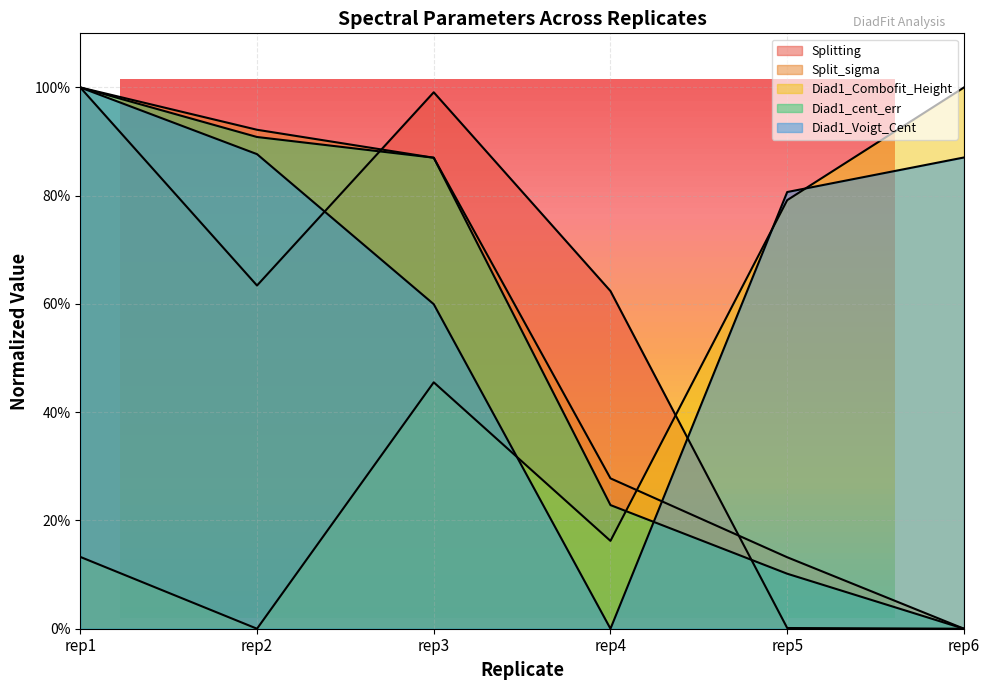

What value does the Diad1_Combofit_Height series have at rep4?

0.2